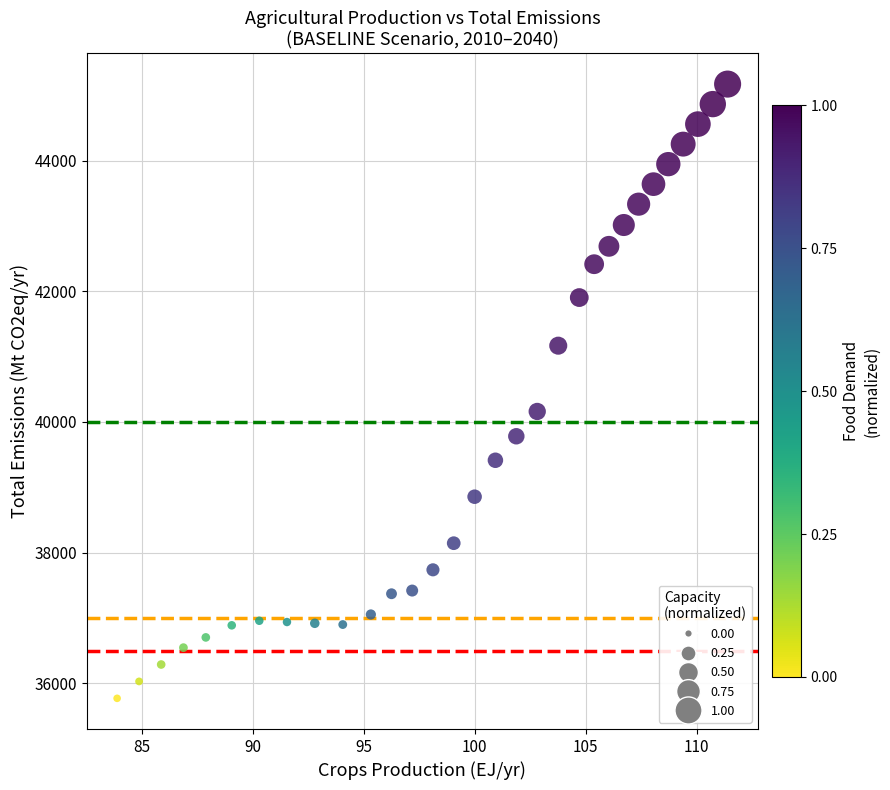

What Y value in the scatter plot is closest to 40470?

40160.5